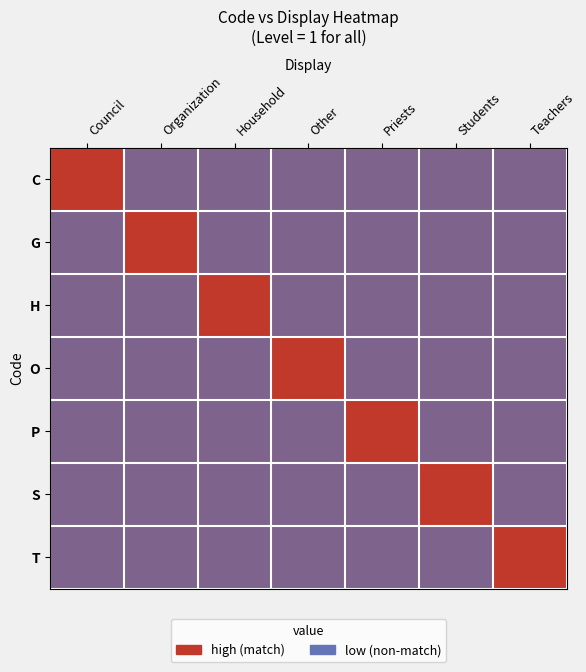

At which category is the sum across all series the highest?

Council